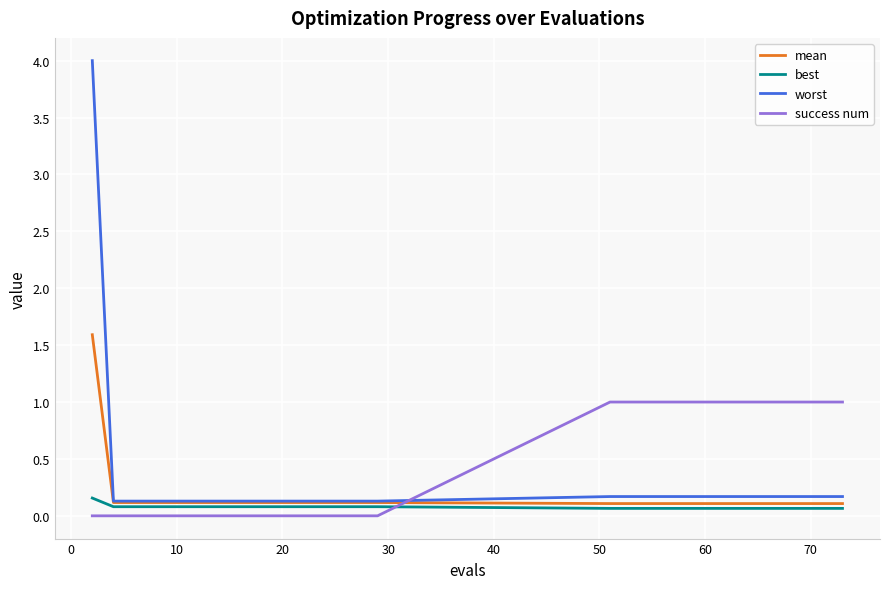

List the series in order of their overall mean, lowest first.

best, mean, worst, success num